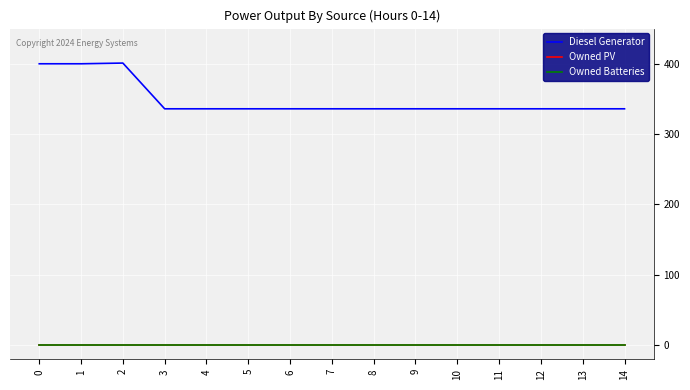

At 13, list the series in order from largest to smallest.

Diesel Generator, Owned PV, Owned Batteries